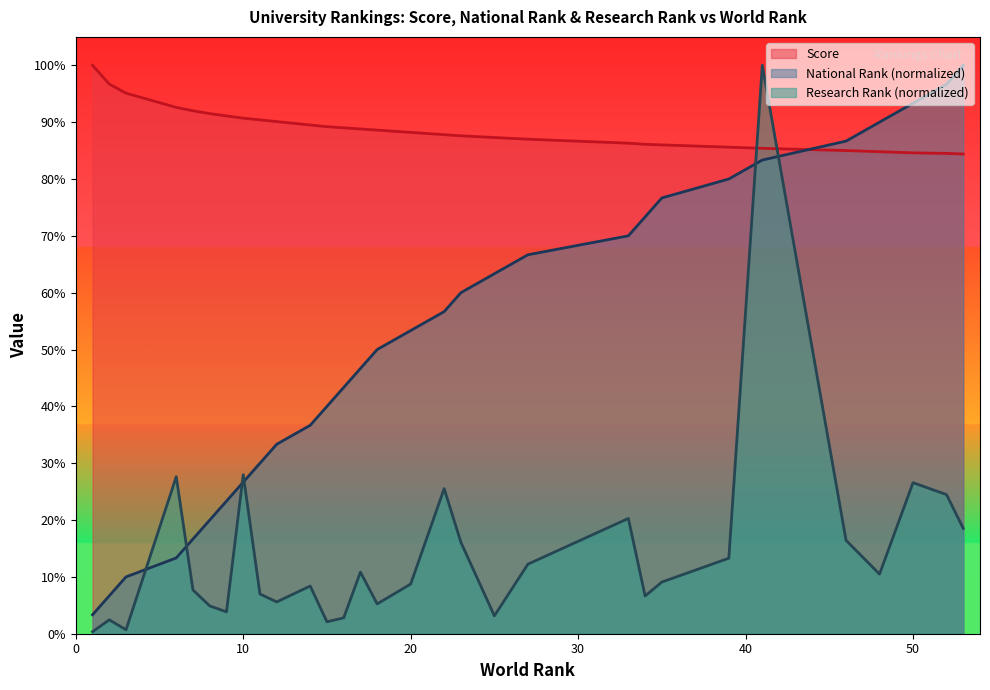

After their last crossing, which series has the higher values: Research Rank or Score?

Score